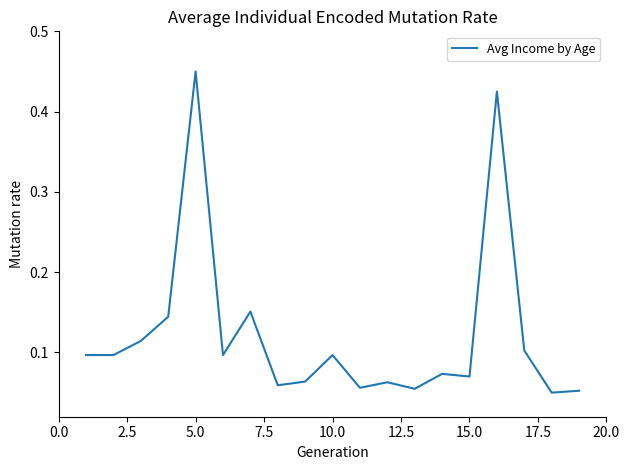

What is the maximum value shown in the chart?

0.5